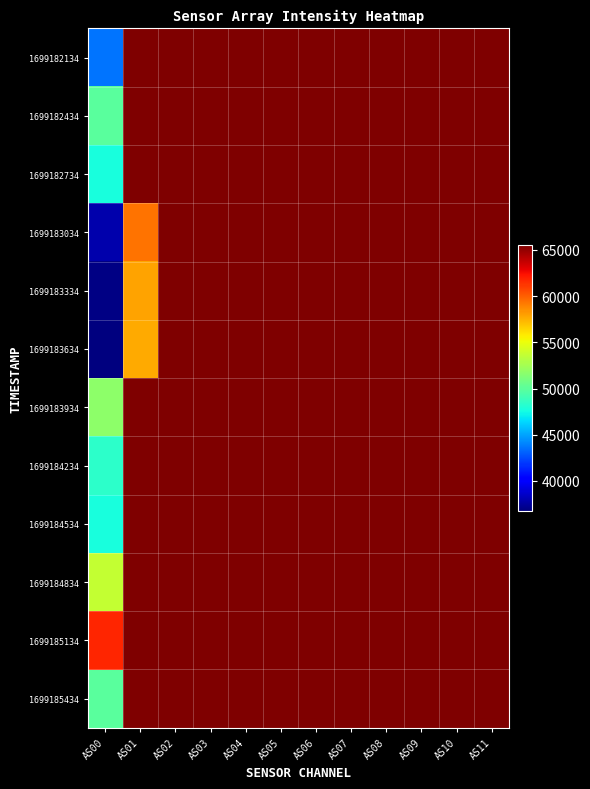

How many categories are shown in the chart?

12